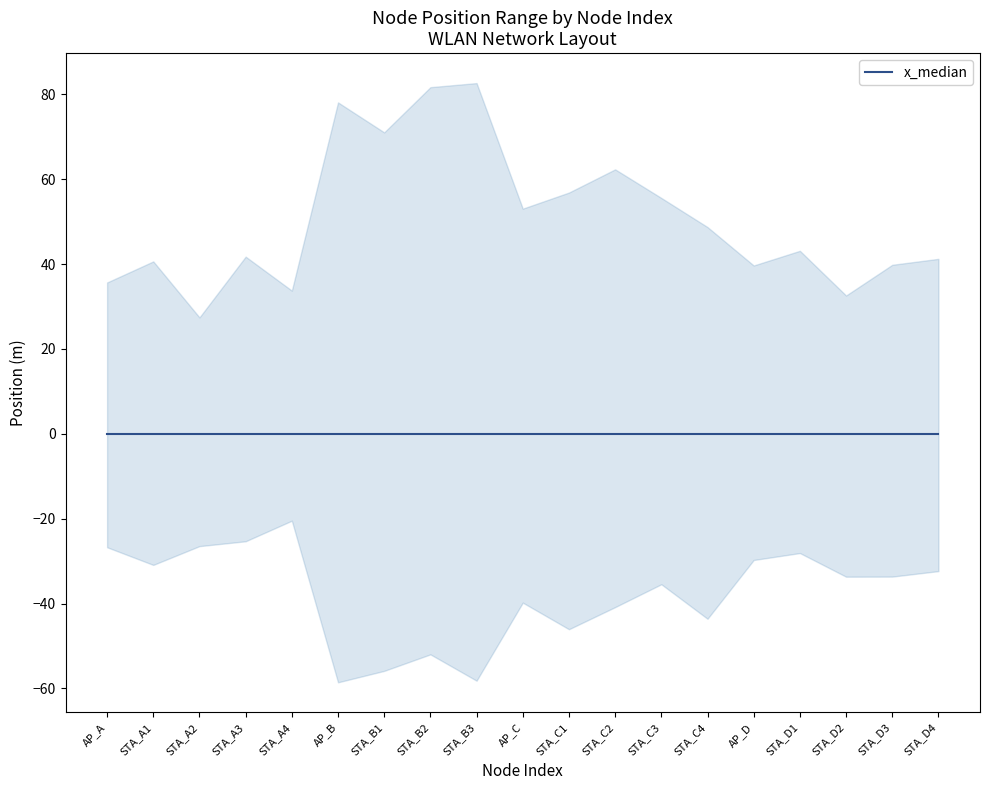

What is the label of the 15th point from the left?

AP_D